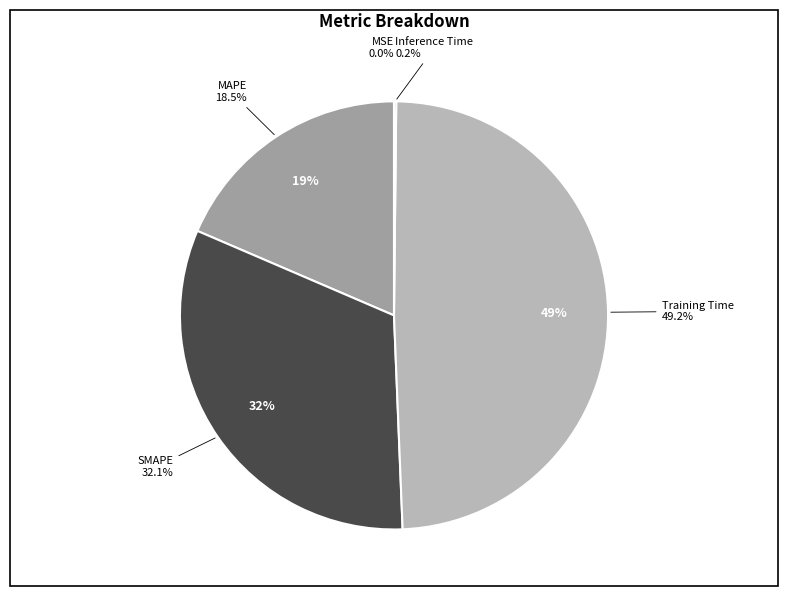

To the nearest percent, what portion does Training Time represent?

49%